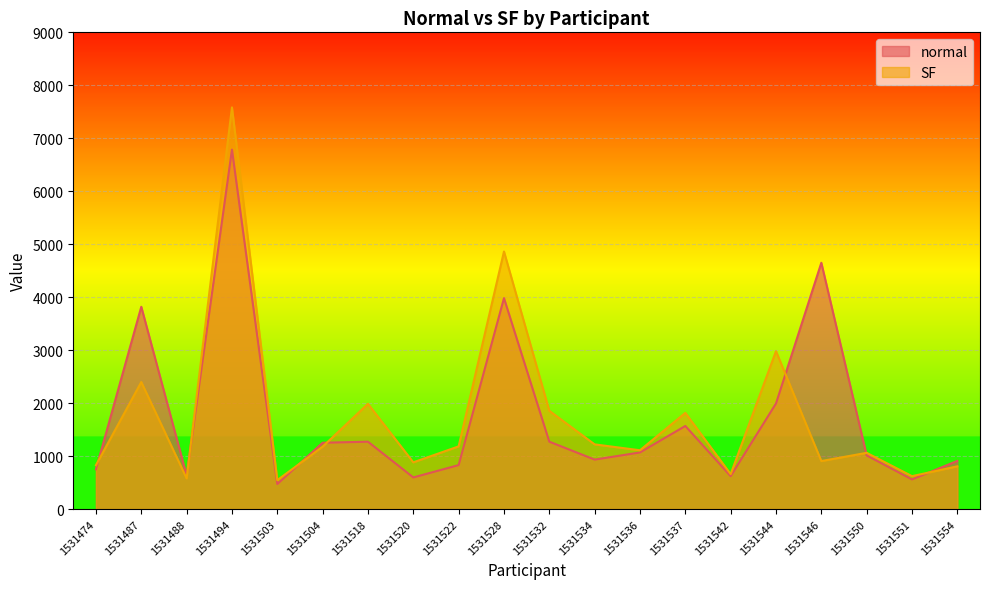

What is the average value of the normal series?

1749.3